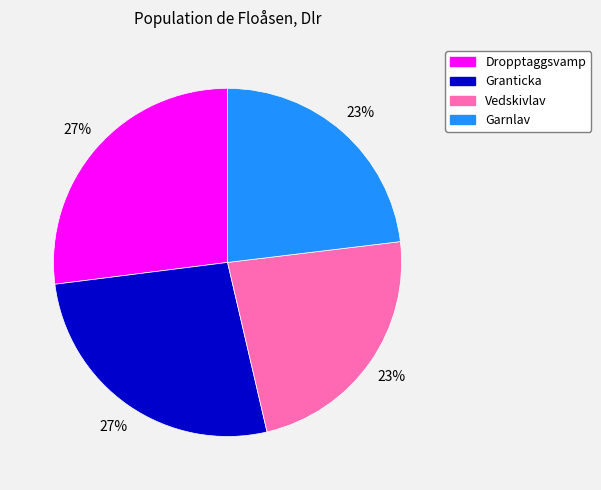

To the nearest percent, what is the average slice percentage?

25%